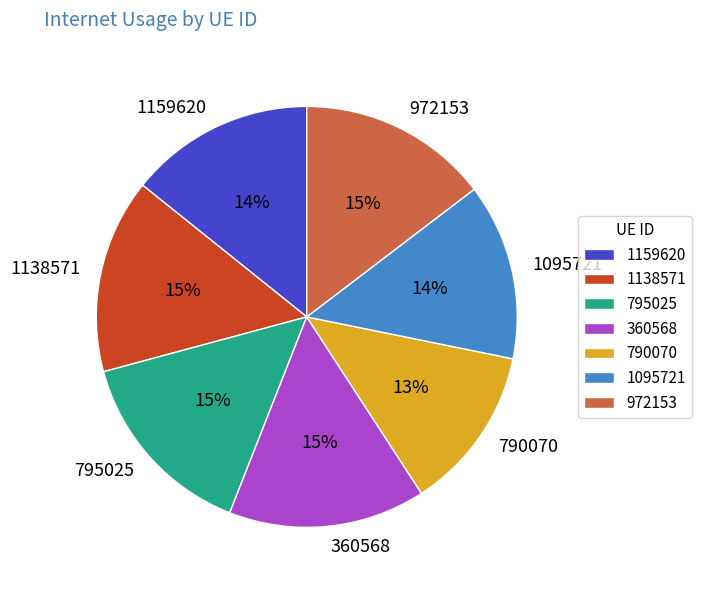

The 972153 slice represents 15% of the pie. True or false?

True